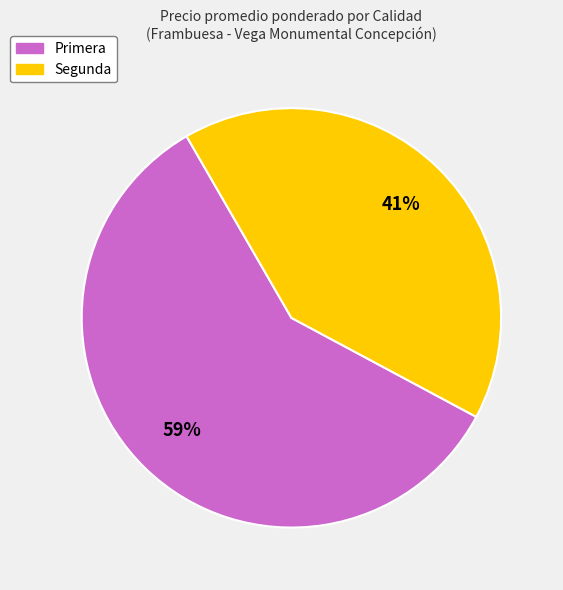

To the nearest percent, what portion does Primera represent?

59%